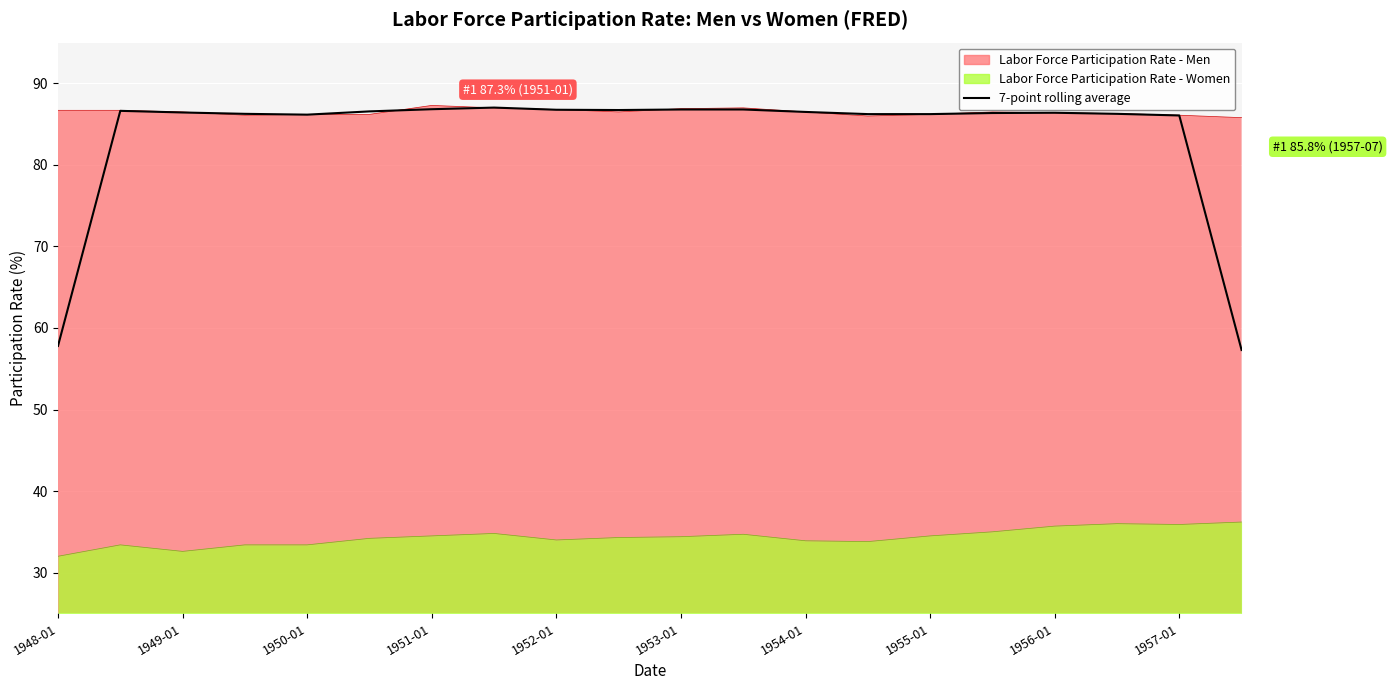

What position from the left is 1951-01?

4